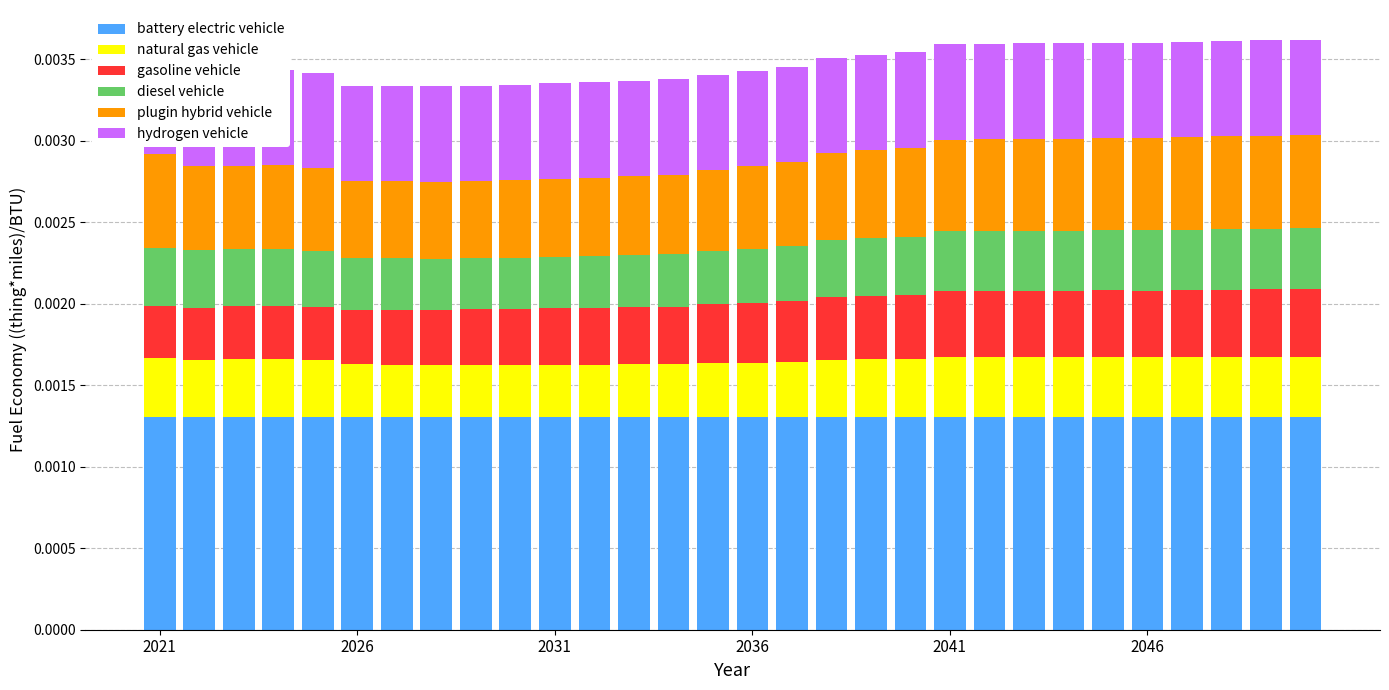

How many data points does each series have?

30